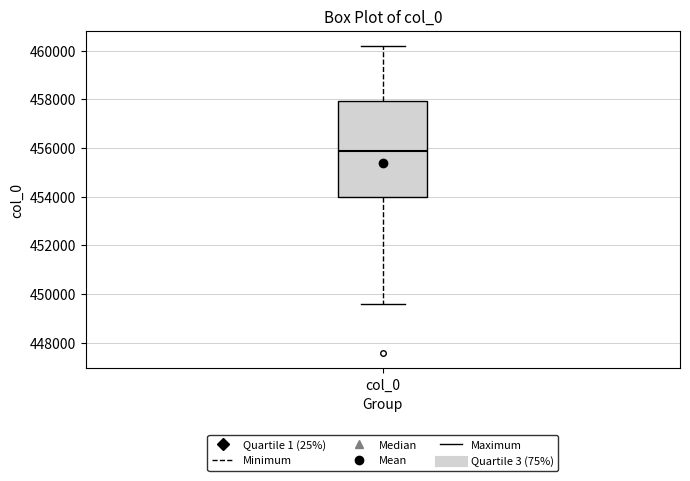

Read this box plot against the y-axis: the position of the median line, the range covered by the box, and the ends of both whiskers. The values are not printed on the chart, so give them approximately, as read against the axis.

median 455800, box 454000 to 458000, whiskers 449600 to 460200